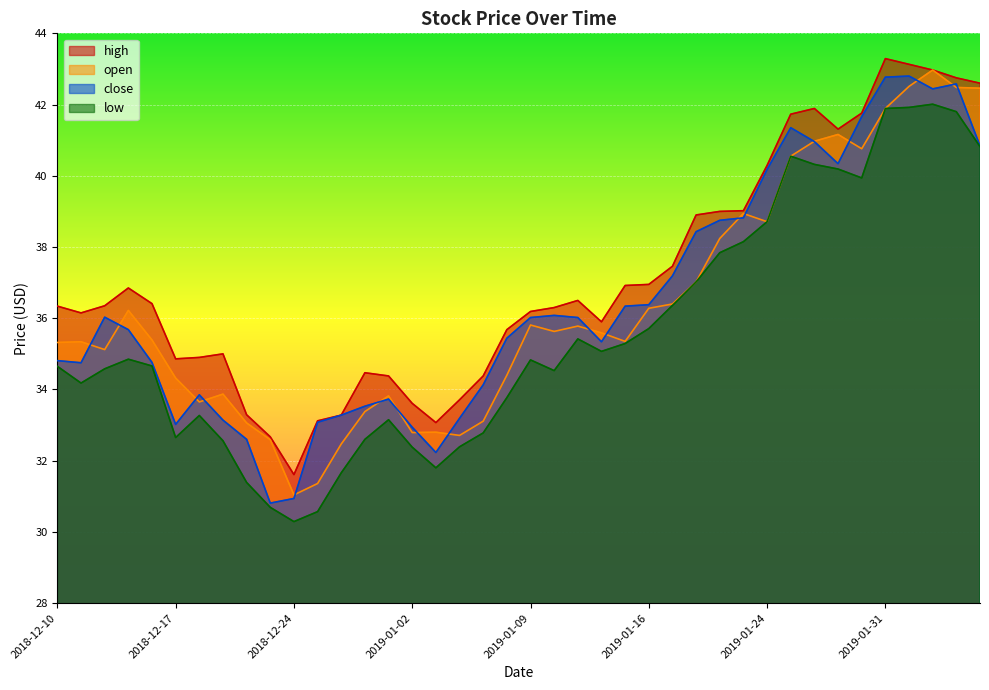

What position from the right is 2019-01-14?

17